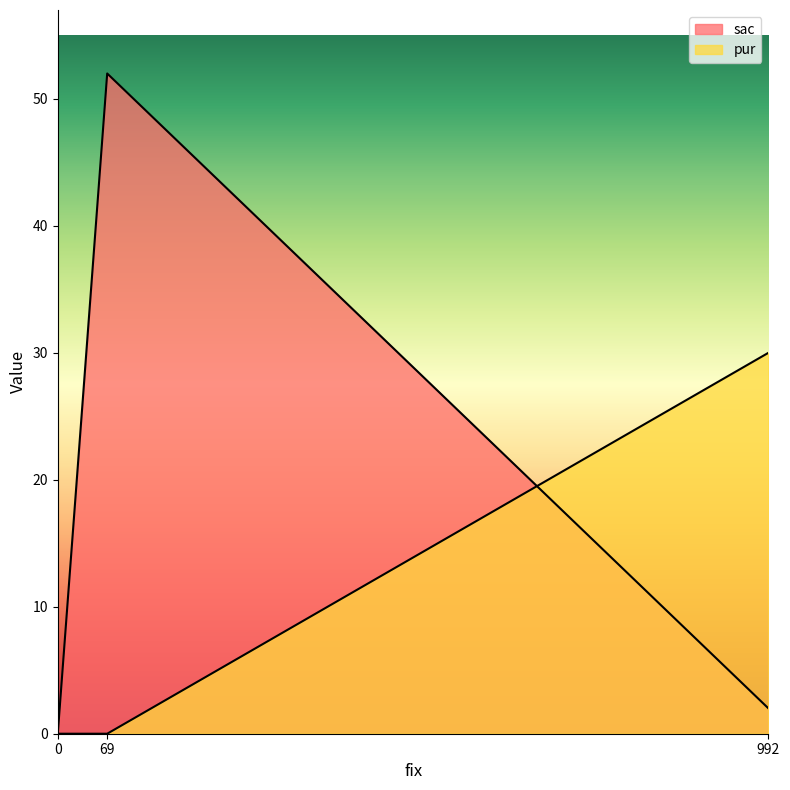

Rank the categories by pur value from lowest to highest.

69, 0, 992